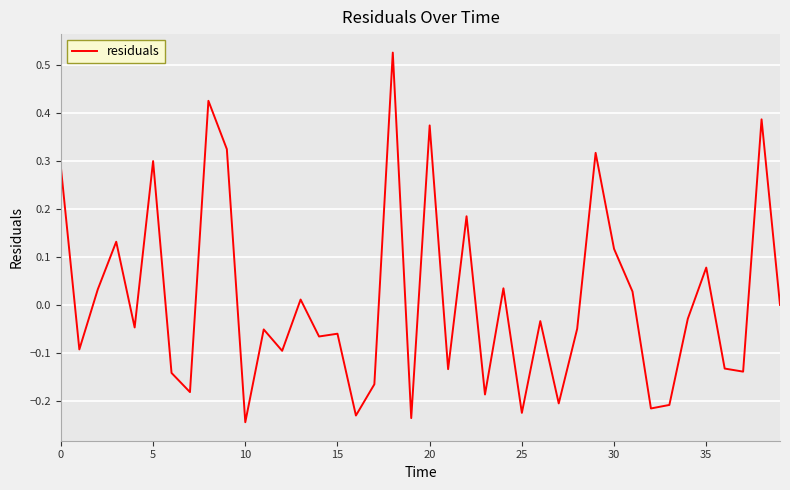

What is the difference between the maximum and minimum values?

0.8